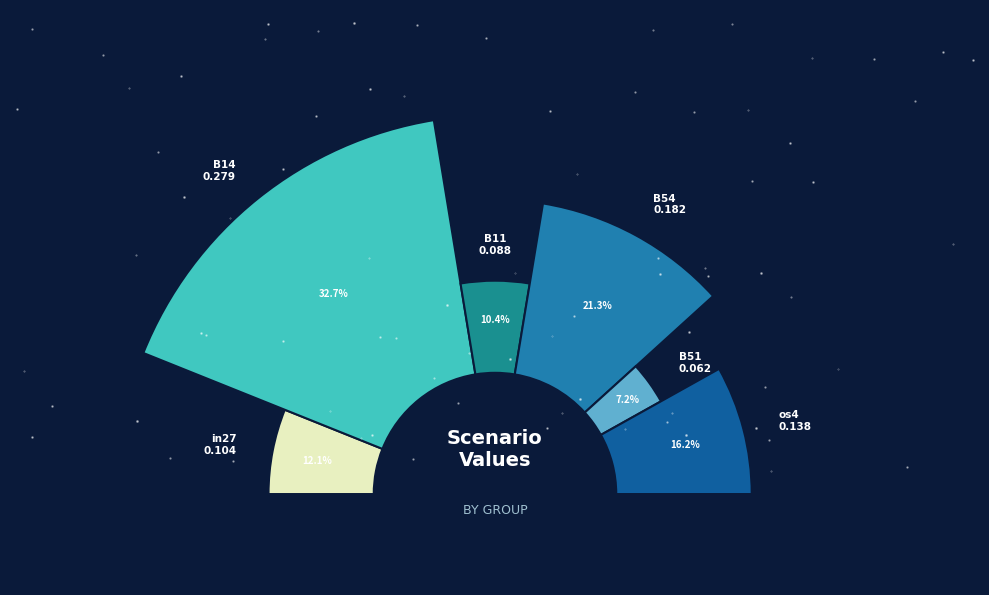

Is there any slice that represents more than half of the pie?

No